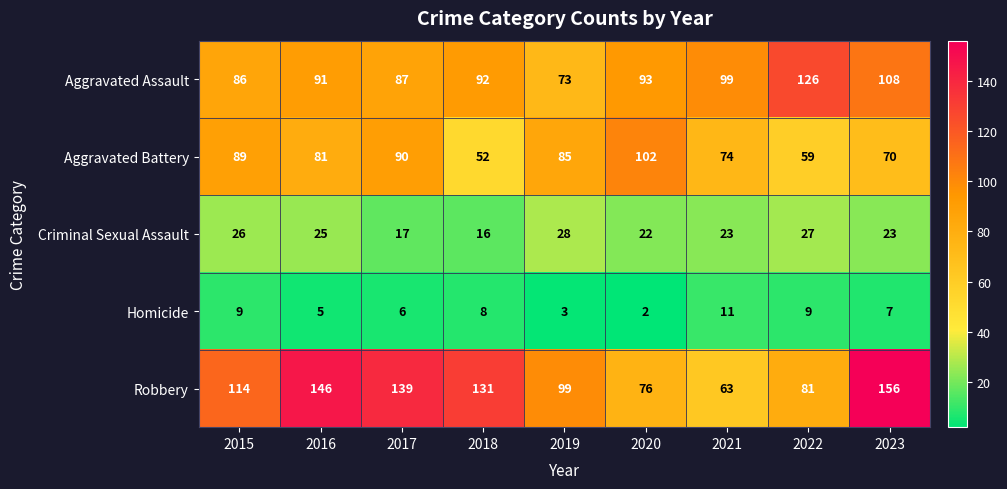

What is the total value across all series at 2020?

295